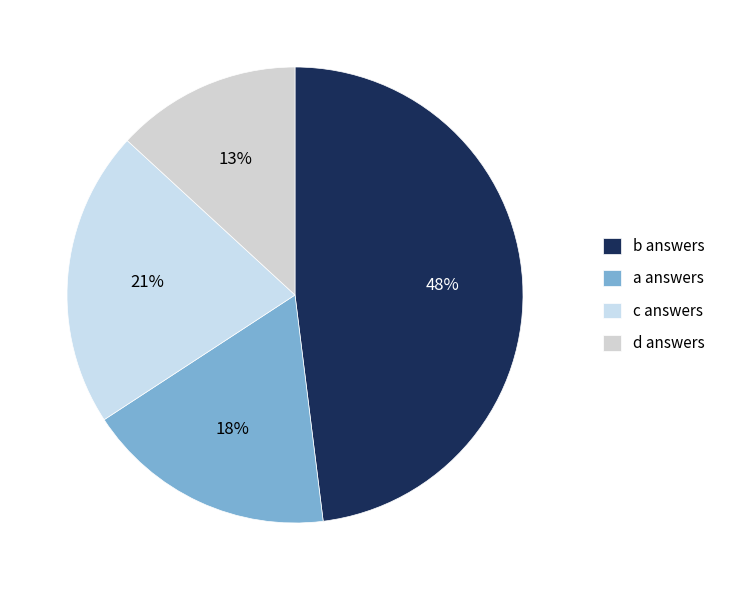

Which category has the smallest portion of the pie?

d answers